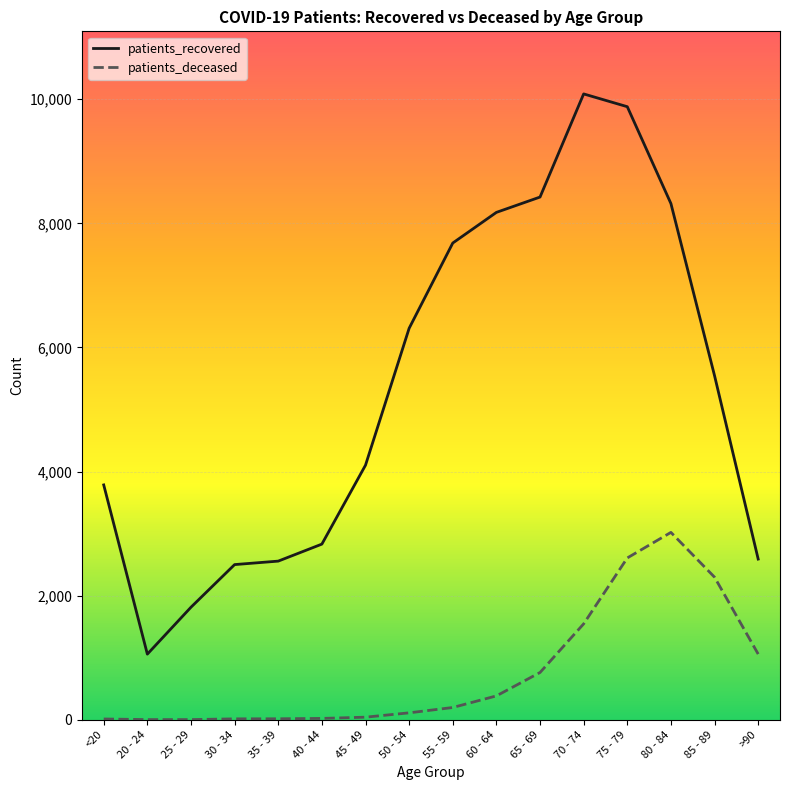

The value of patients_deceased at 65 - 69 is 762. True or false?

True